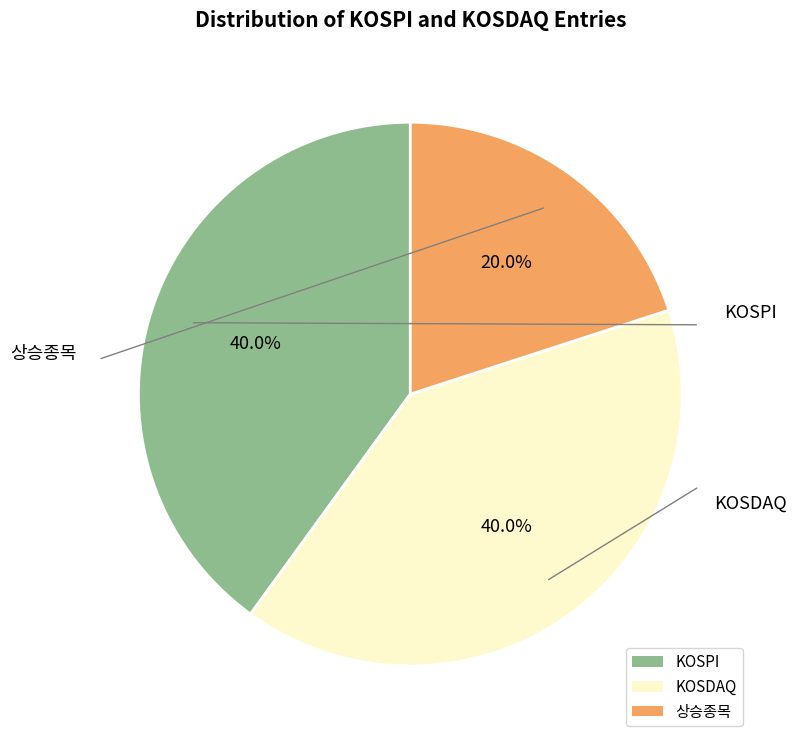

Which slice is the smallest?

상승종목